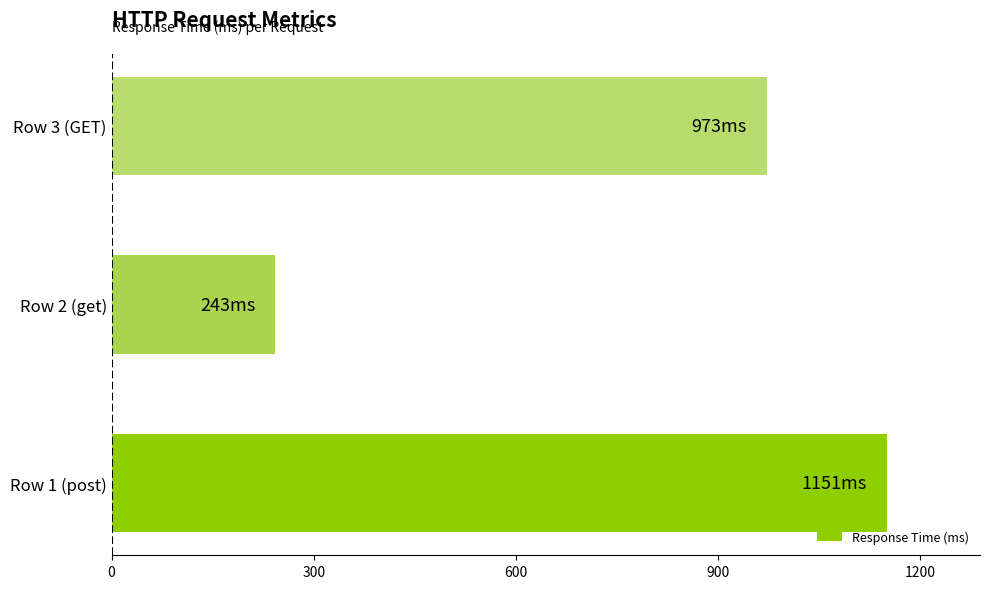

Where is the data nearest to the value 697?

Row 3 (GET)